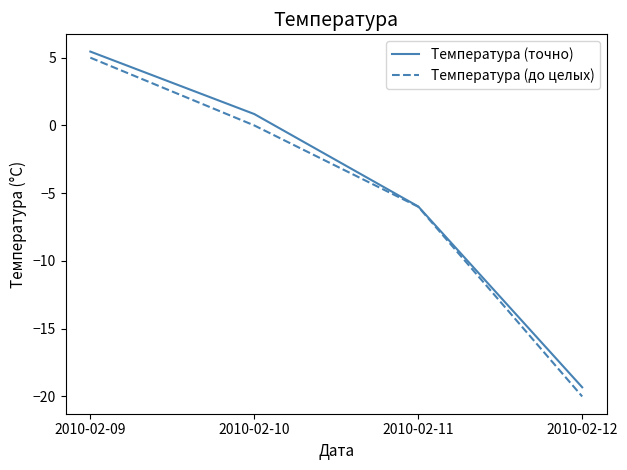

What is the maximum value for Температура (точно)?

5.5